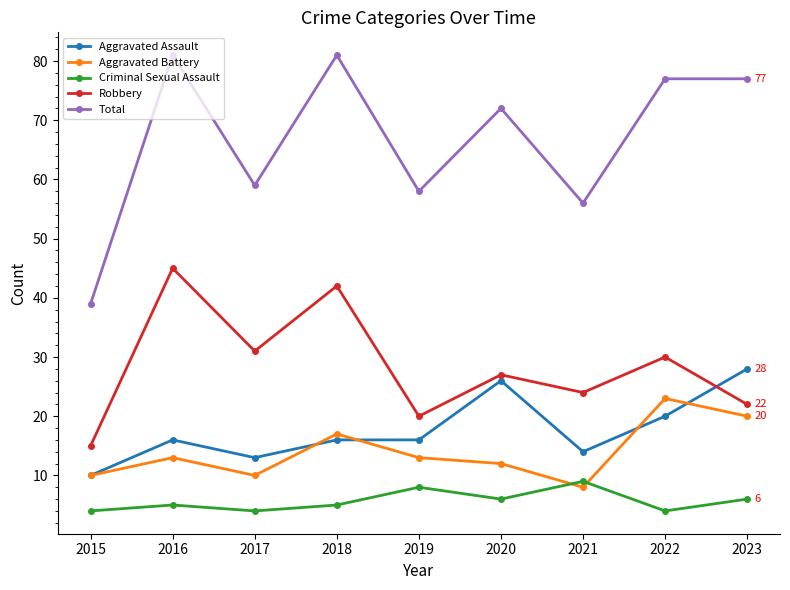

What is the difference between the maximum and minimum values in the Aggravated Battery series?

15